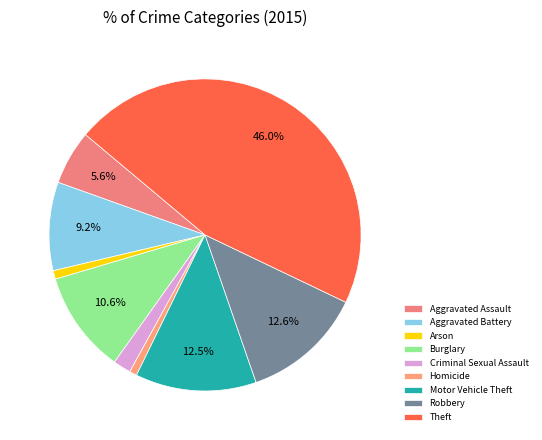

How many slices are in this pie chart?

9